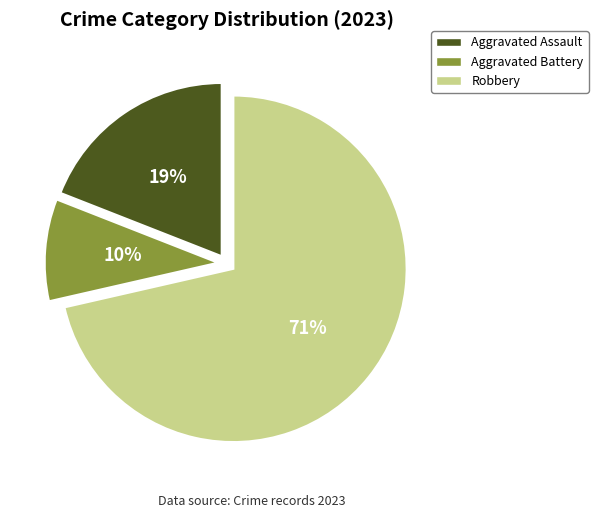

Is the sum of Aggravated Assault and Aggravated Battery greater than half?

No